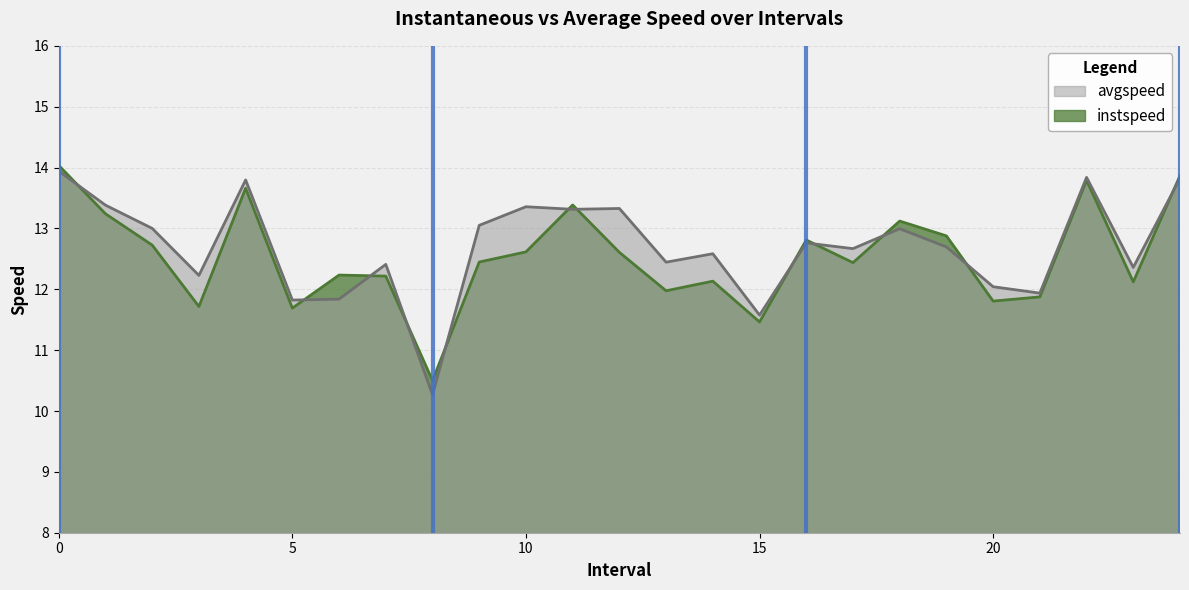

What is the approximate value of instspeed at 10?

12.6